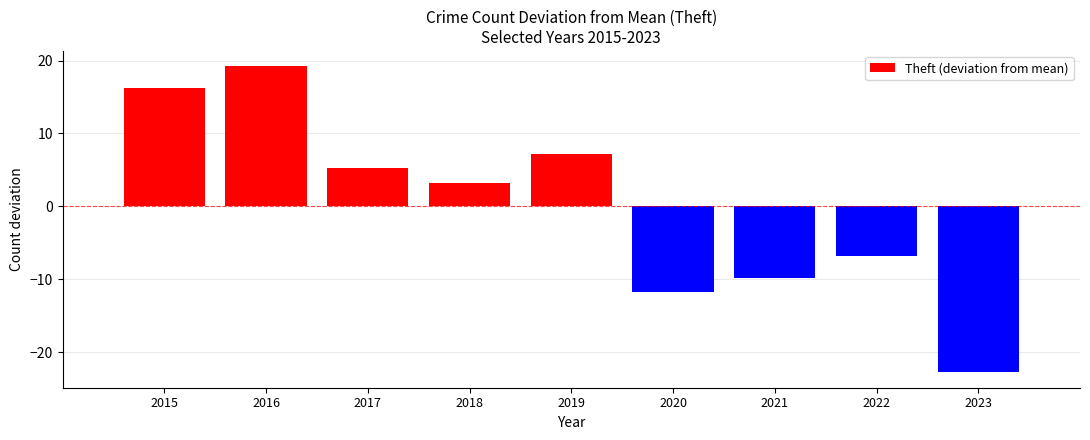

Between 2017 and 2020, which is larger?

2017